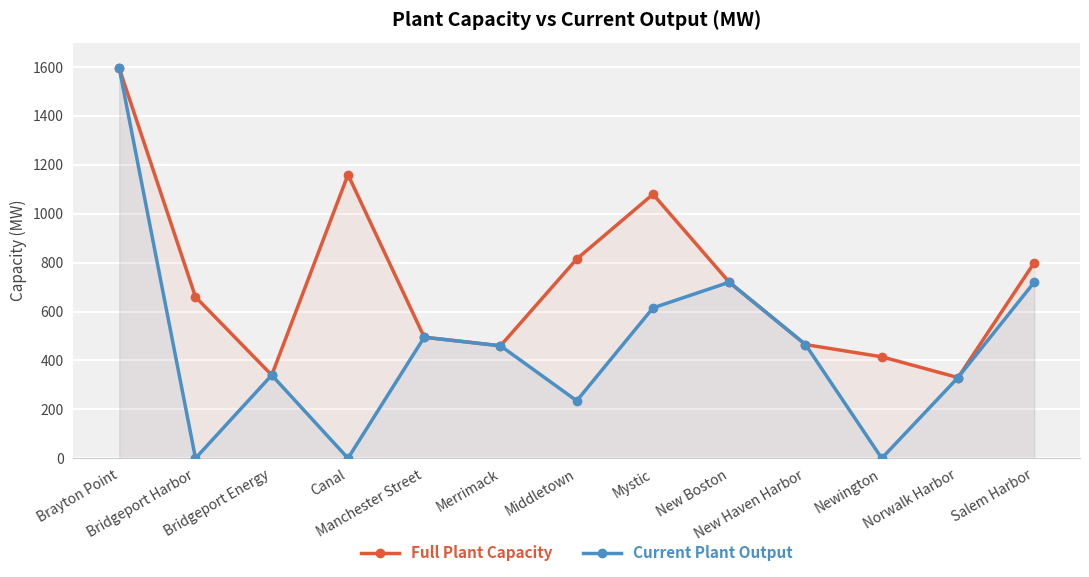

True or false: Current Plant Output and Full Plant Capacity cross at least once.

False